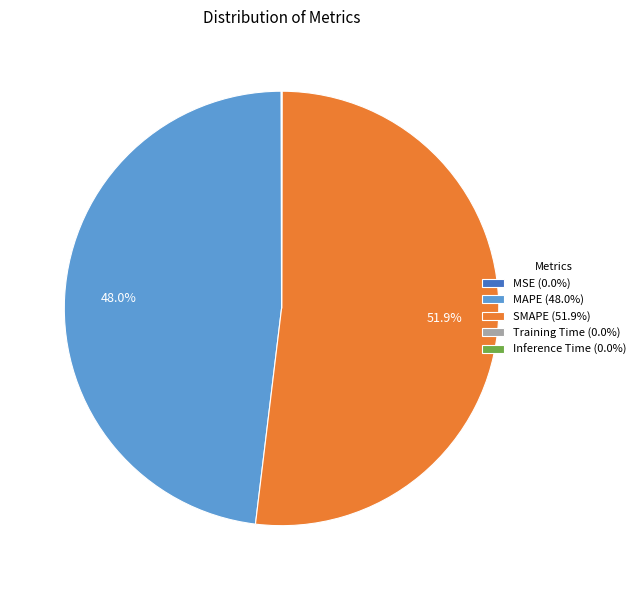

Is MAPE (48.0%) the majority of the pie?

No